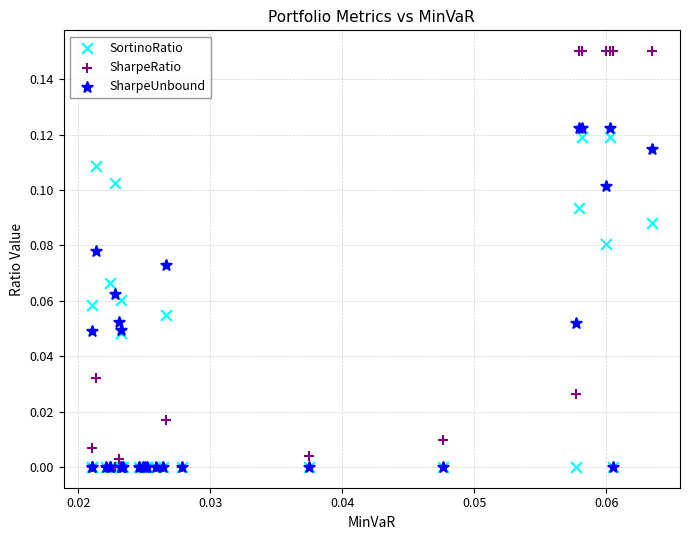

Which series contains the highest Y value?

SharpeRatio